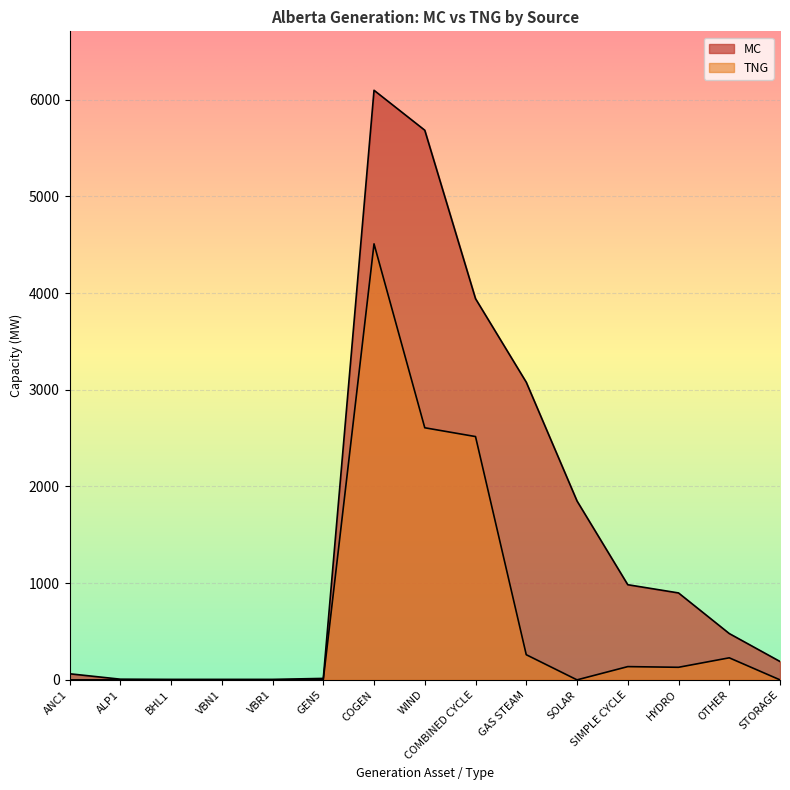

List the series in order of their overall mean, highest first.

MC, TNG